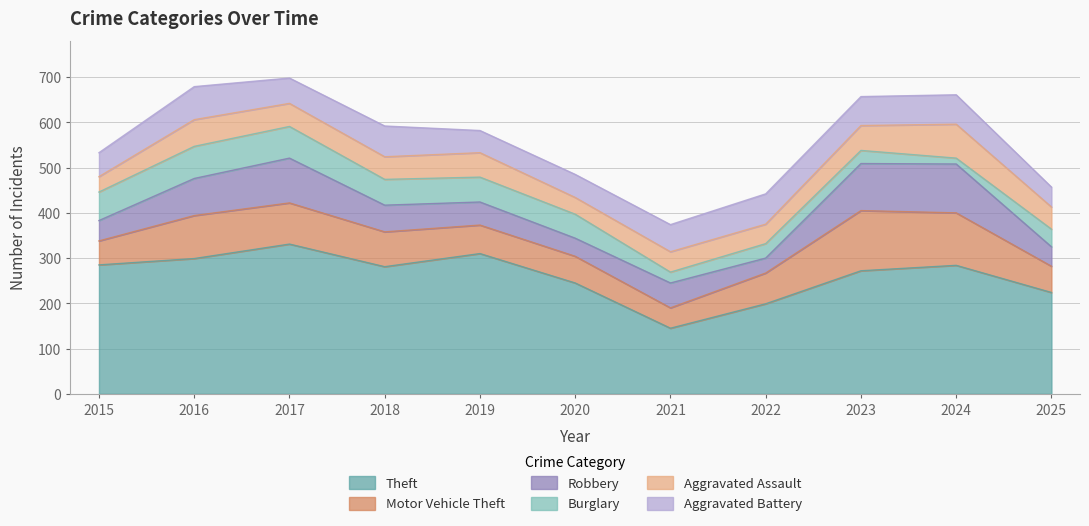

What is the value of the Robbery point at the 7th from the left?

55